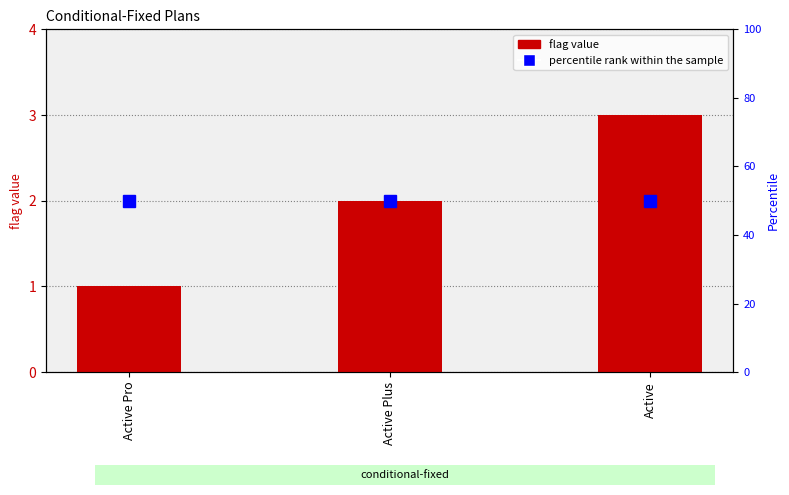

Rank the series by their maximum value, from lowest to highest.

flag, percentile rank within the sample